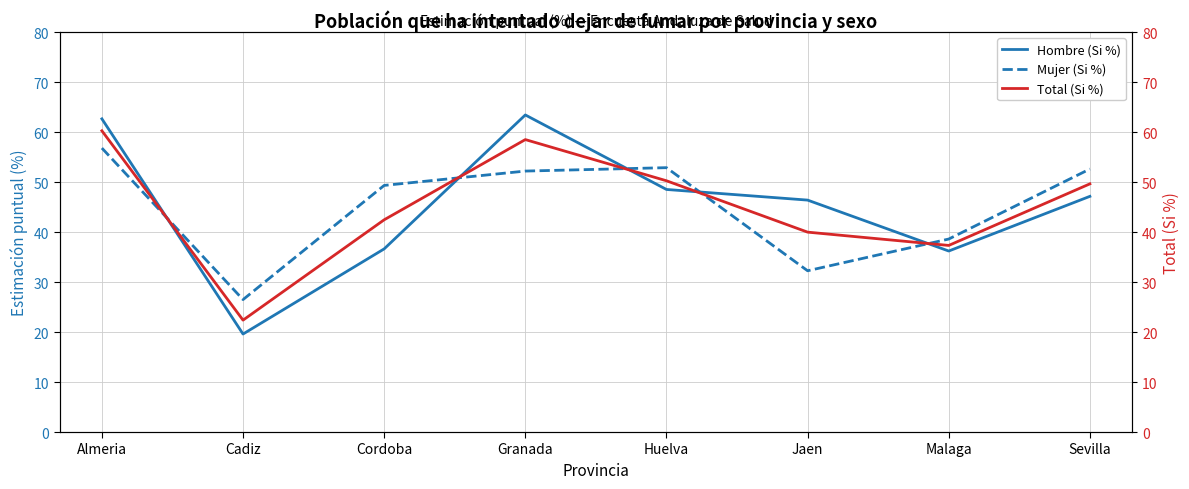

What is the value of the Mujer (Si %) point at the 4th from the left?

52.2